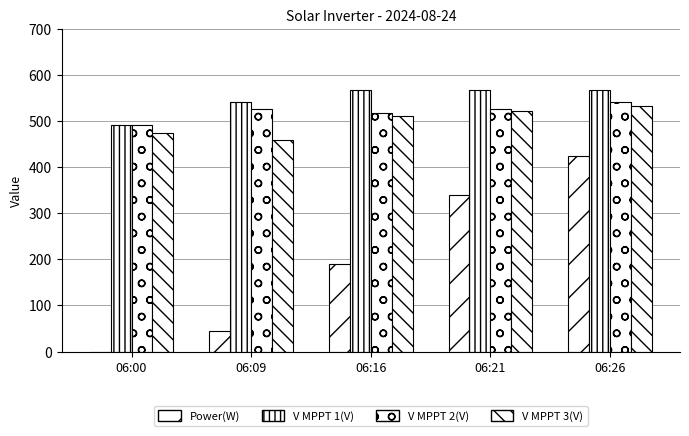

Is the value of Power(W) at 06:09 greater than the value of V MPPT 3(V) at 06:09?

No